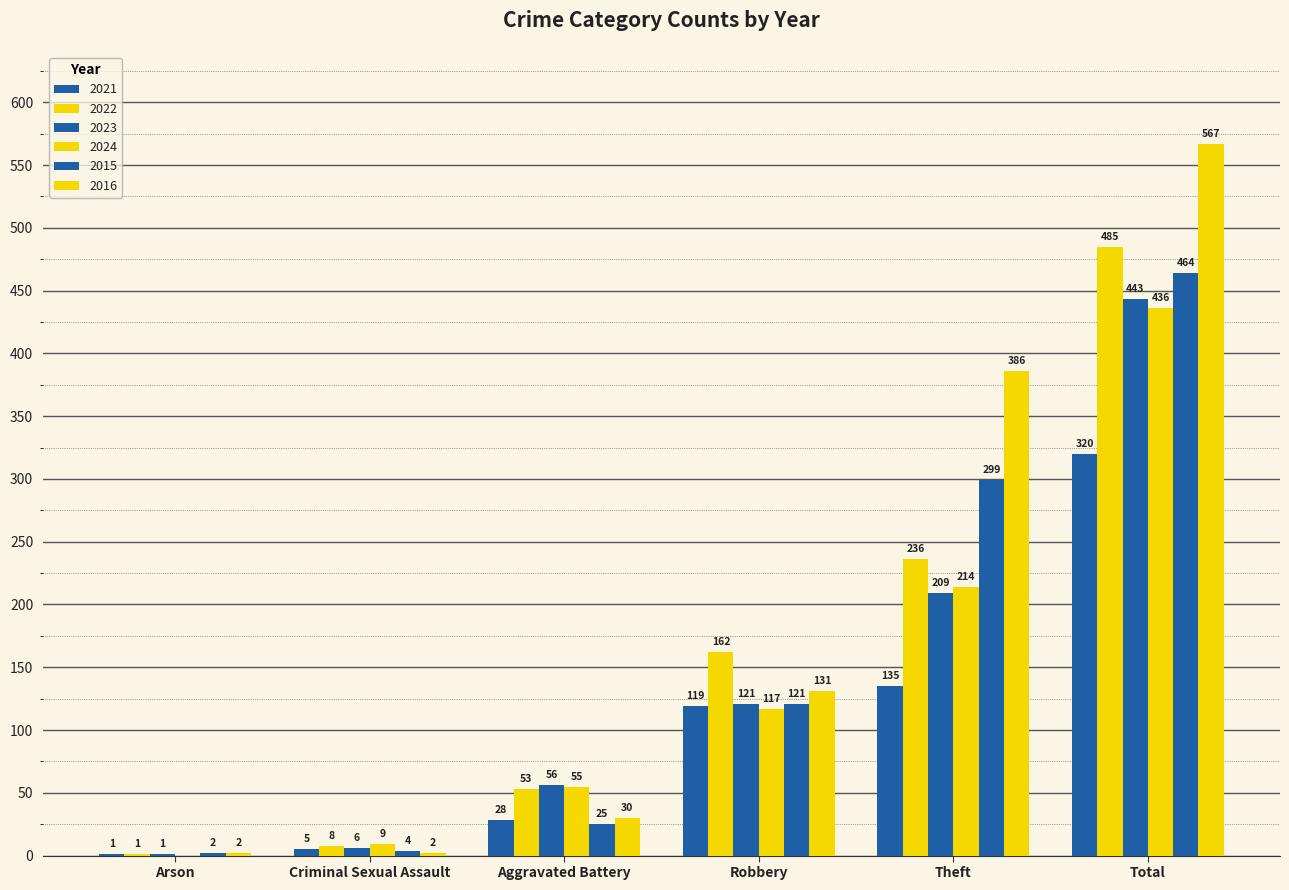

How many series are shown in this chart?

6